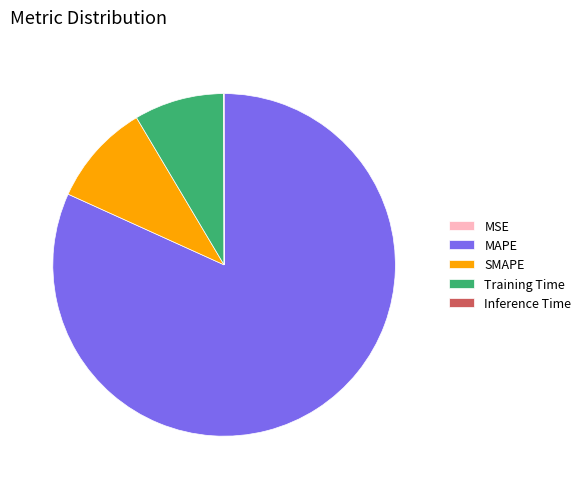

What is the largest slice in the pie chart?

MAPE